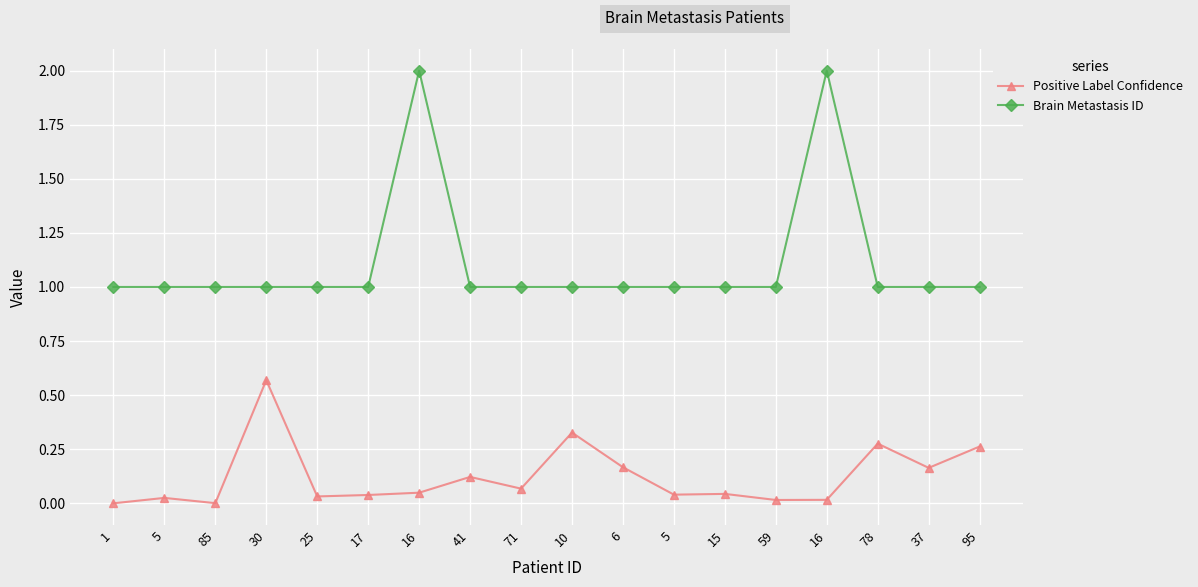

Count the number of categories in the chart.

18